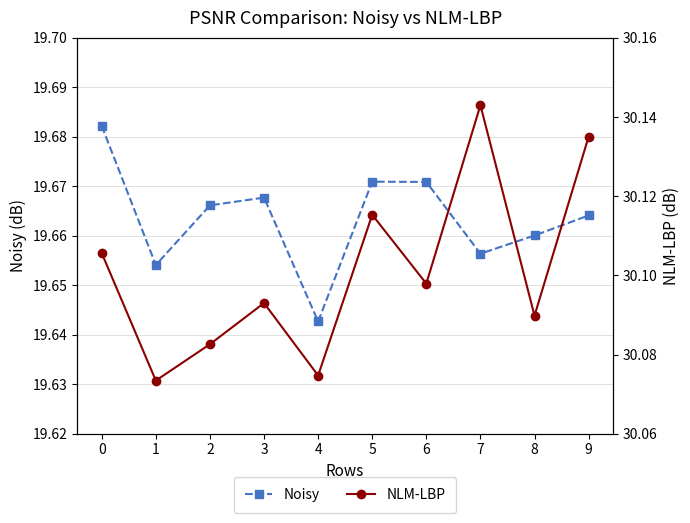

What is the value of the Noisy point at the 6th from the left?

19.7